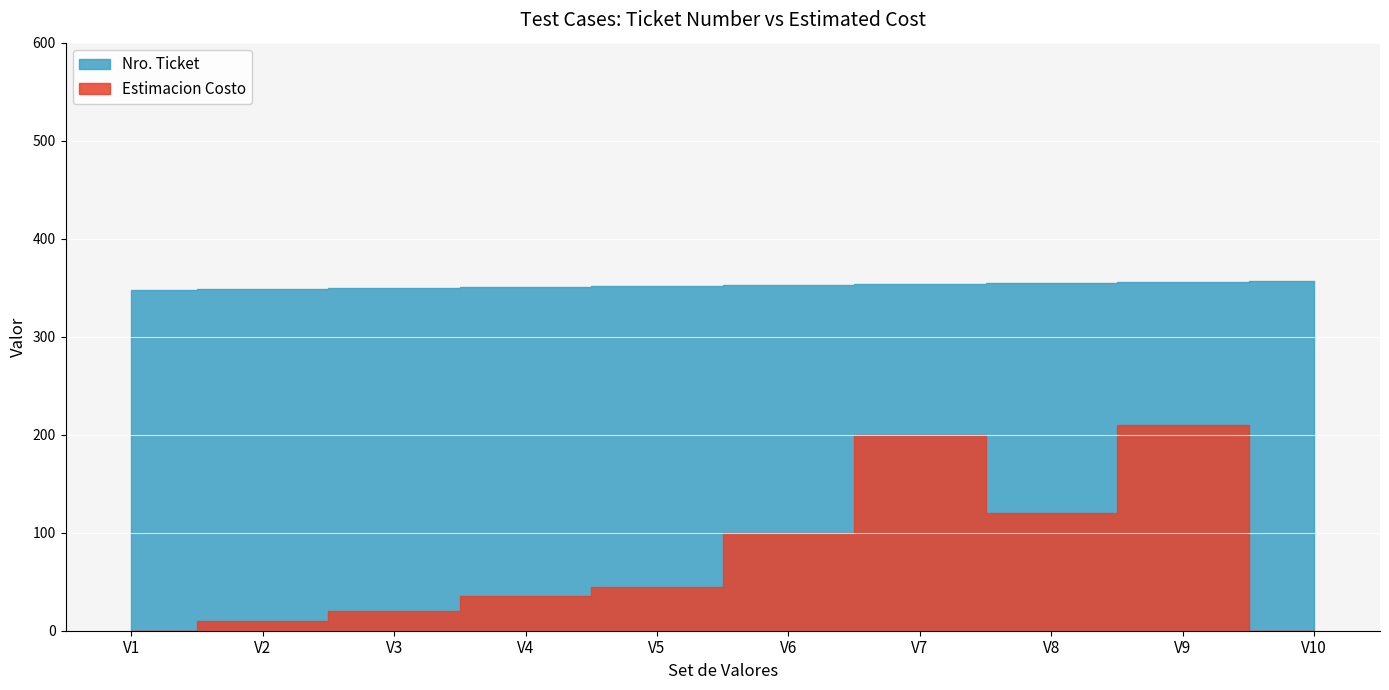

Which category has the highest value in the Estimacion Costo series?

V9